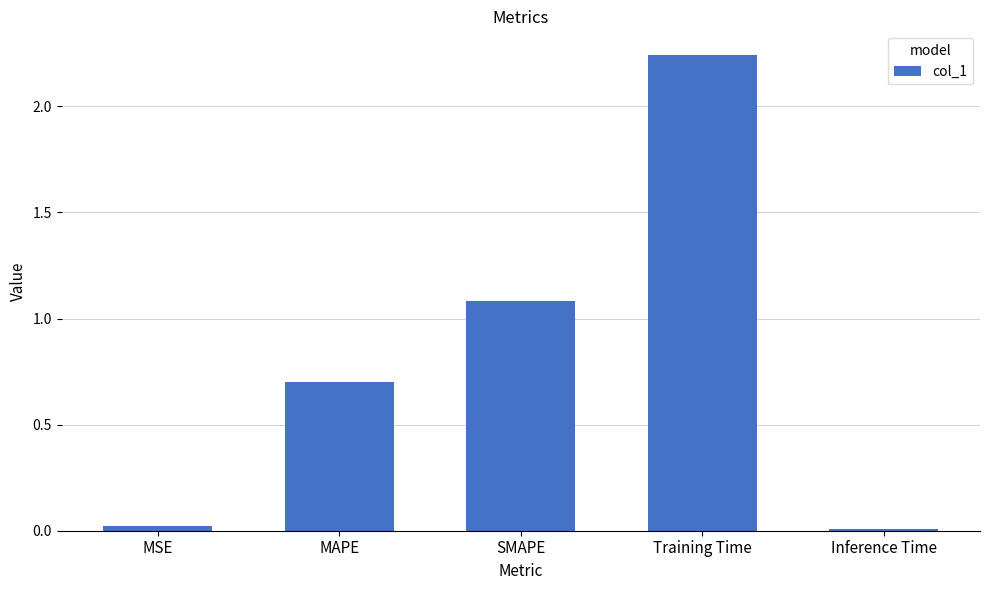

Which label corresponds to the largest value in the chart?

Training Time